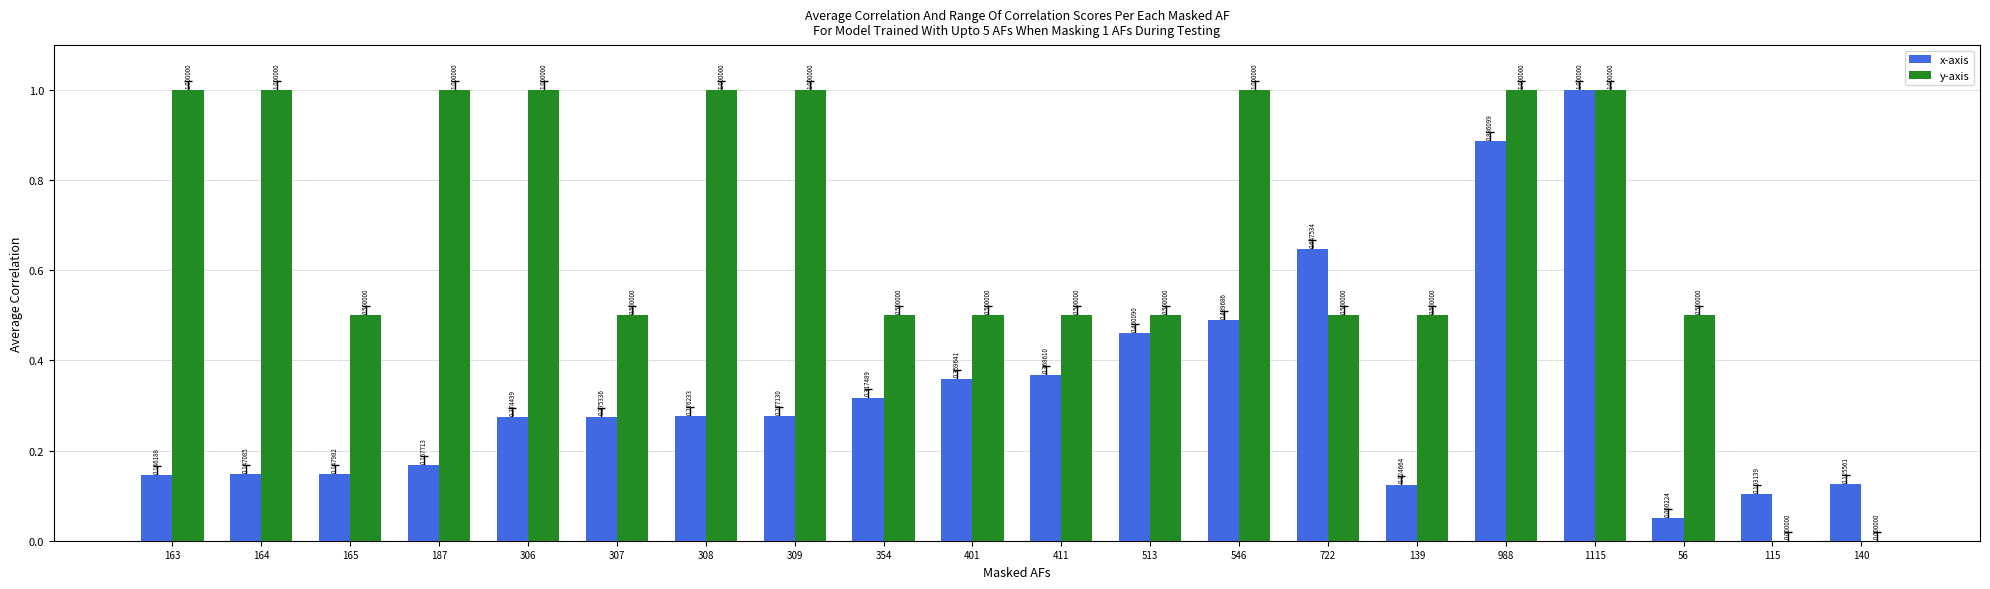

Does the chart contain stacked bars?

No